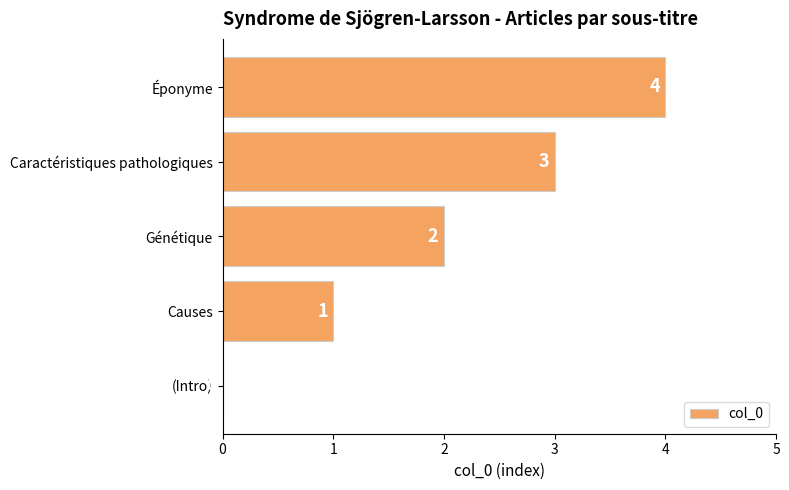

What is the sum of the values at Éponyme and Causes?

5